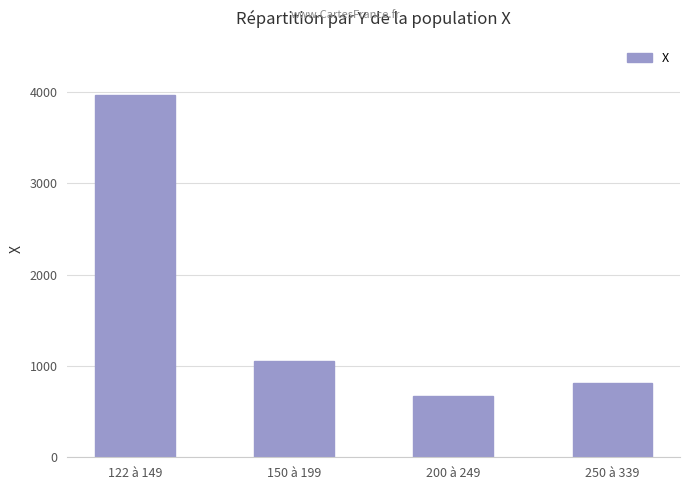

List the labels in order of value, smallest first.

200 à 249, 250 à 339, 150 à 199, 122 à 149